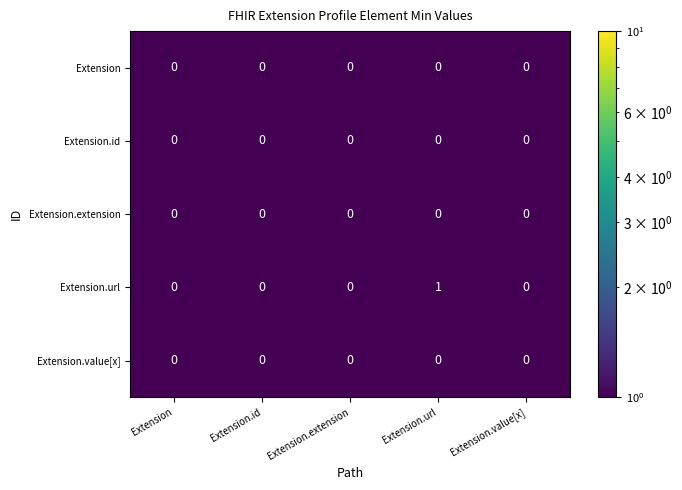

Reading right to left, list all the values displayed in this chart.

Extension: 0	0	0	0	0
Extension.id: 0	0	0	0	0
Extension.extension: 0	0	0	0	0
Extension.url: 0	1	0	0	0
Extension.value[x]: 0	0	0	0	0